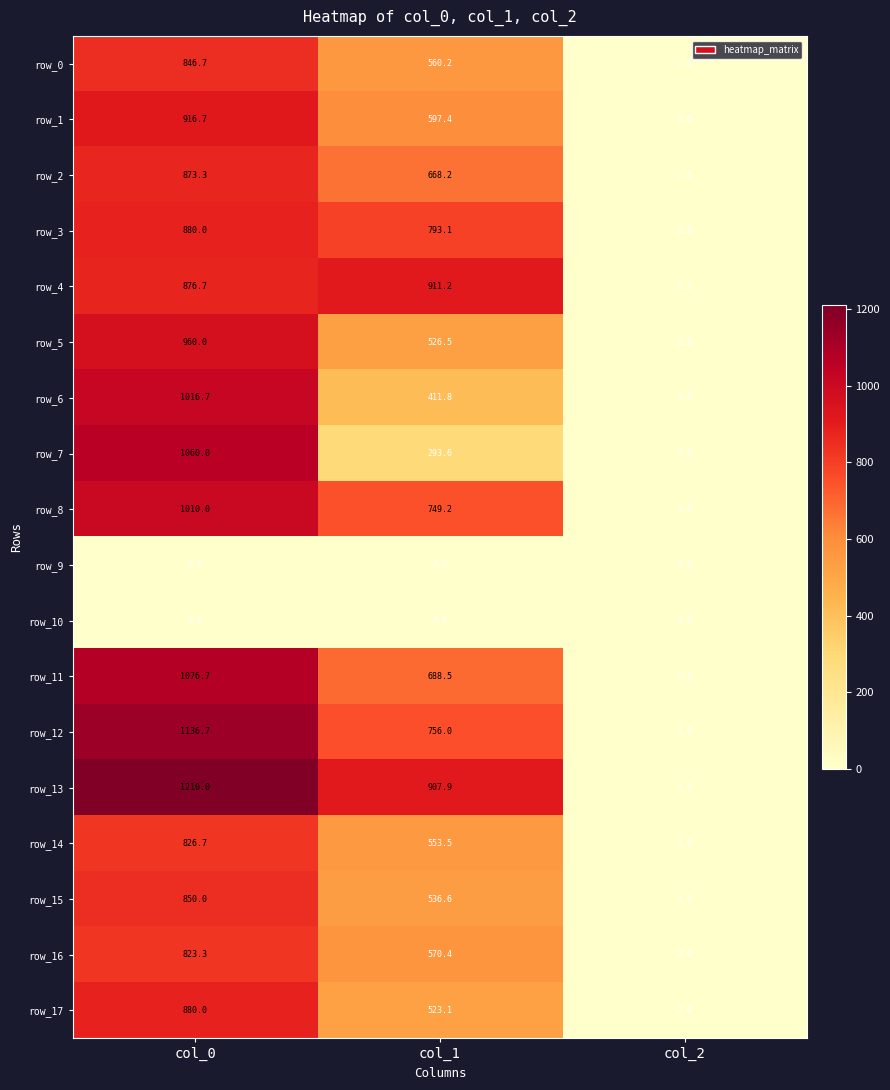

Is it true that row_0 equals 2.0 at col_2?

True